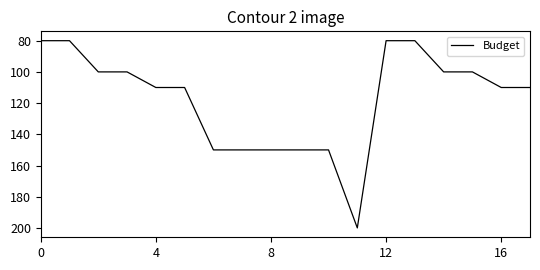

At which category does the data reach its first local peak?

11